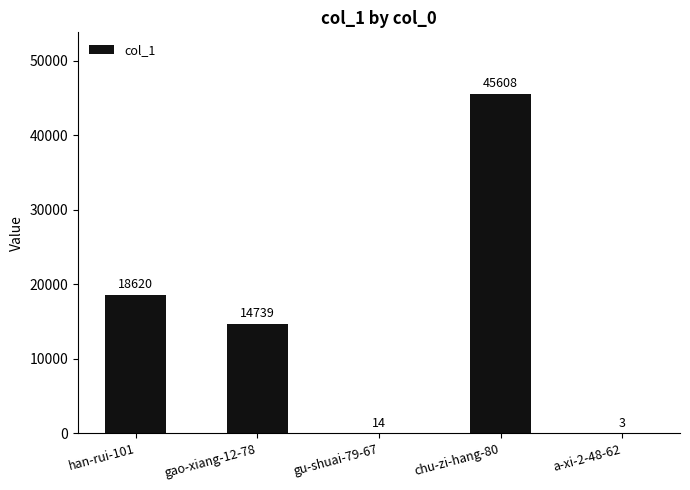

Is it true that the value at gao-xiang-12-78 is 14739?

True